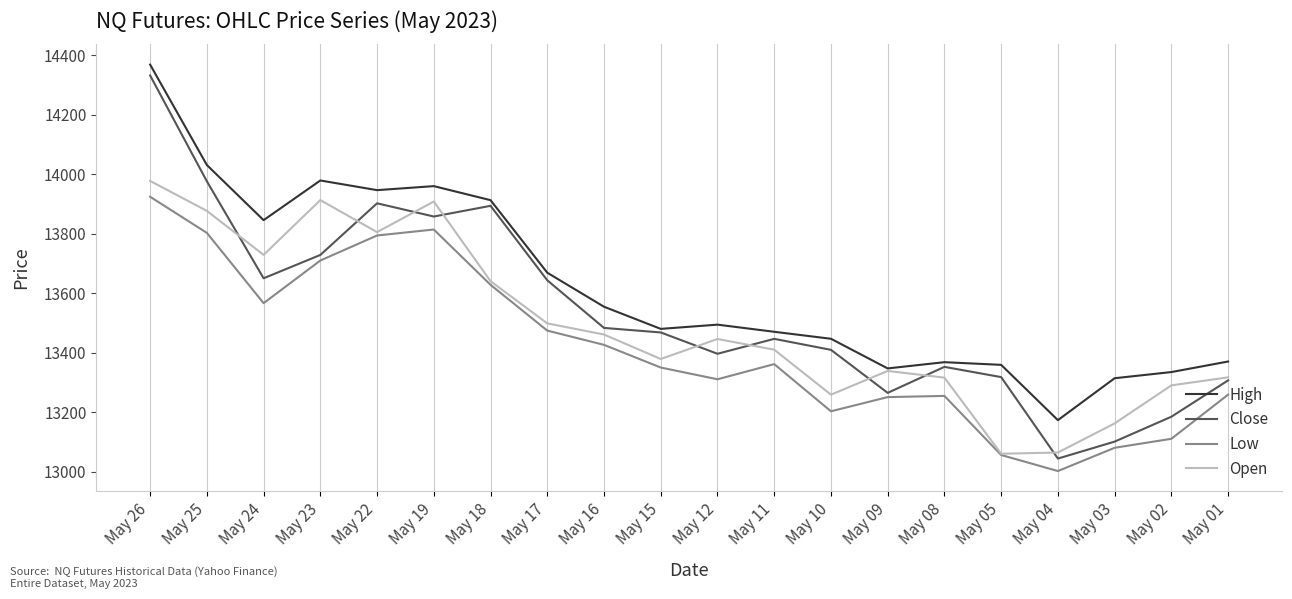

At which category does the chart reach its peak across all series?

May 26